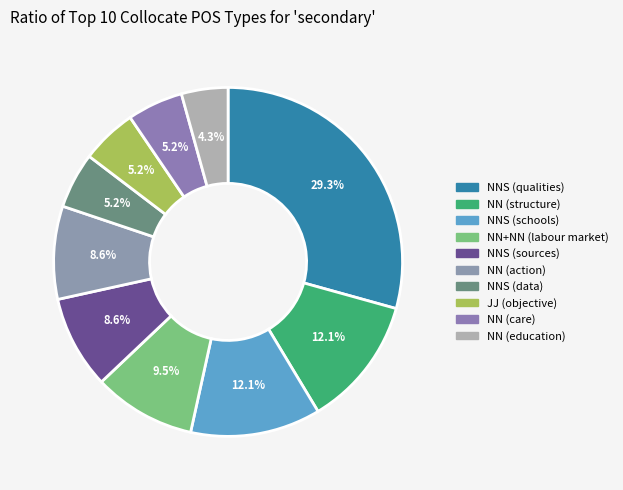

What percentage is the NNS (data) slice, to the nearest percent?

5%